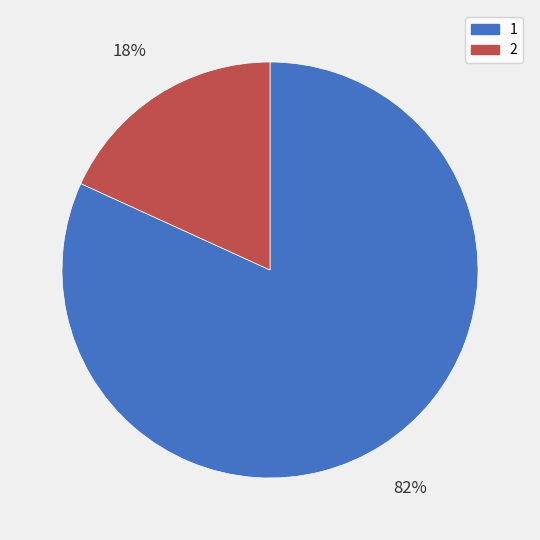

Rank the categories by value from lowest to highest.

2, 1